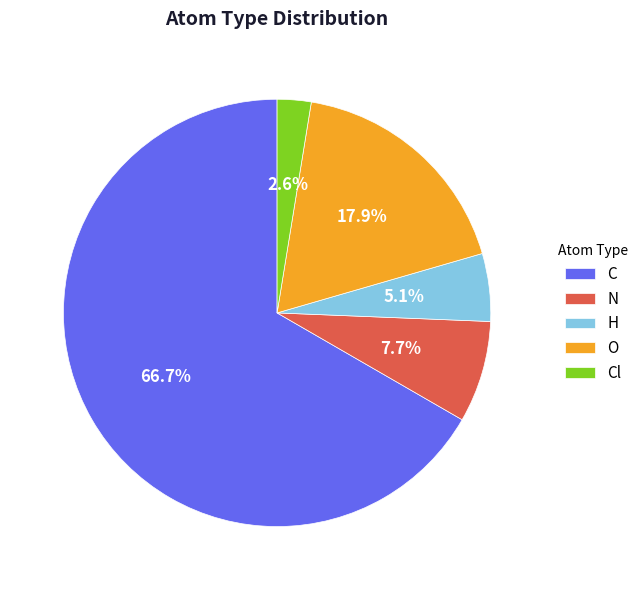

How many segments does this pie chart have?

5